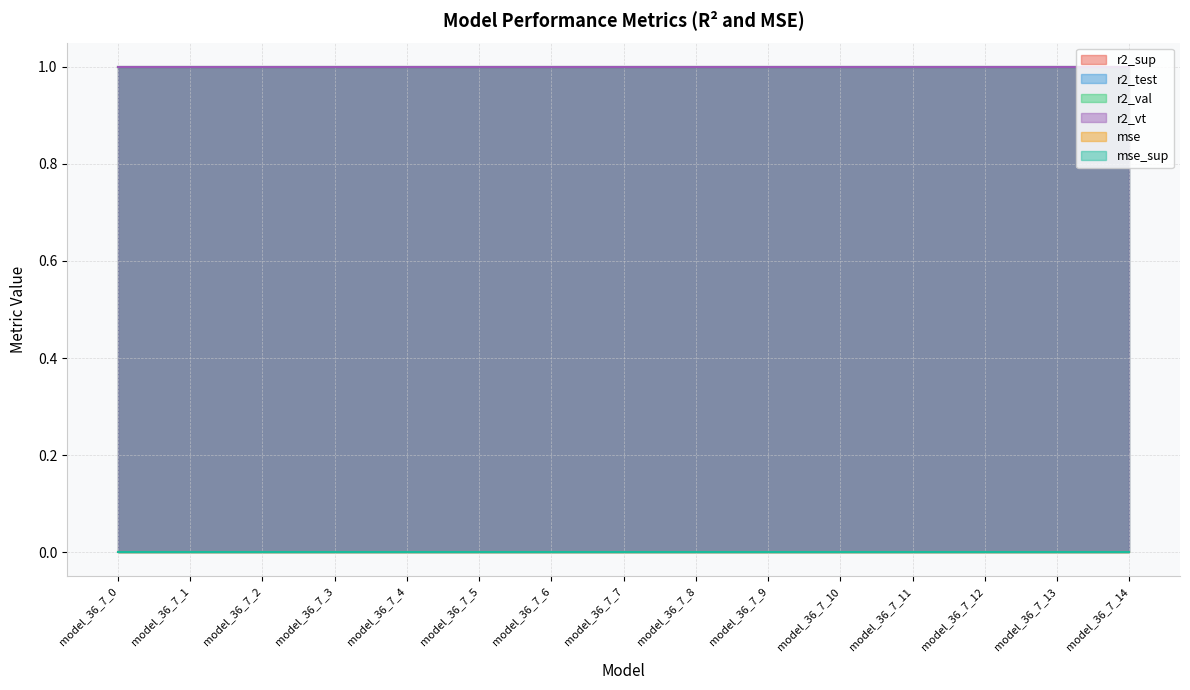

At which label is mse closest to 0?

model_36_7_0